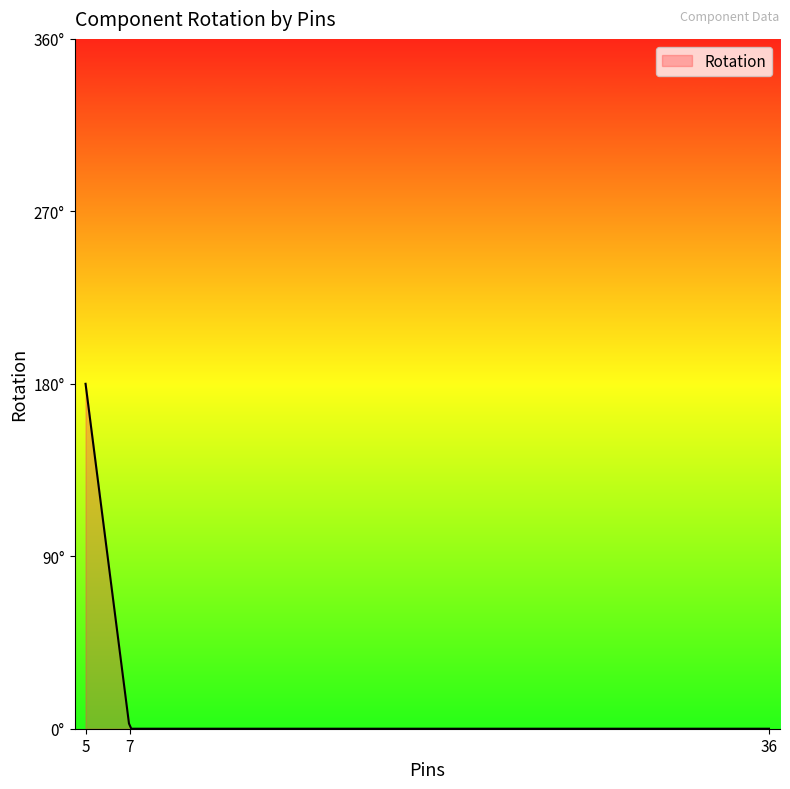

How many distinct data groups are displayed?

1